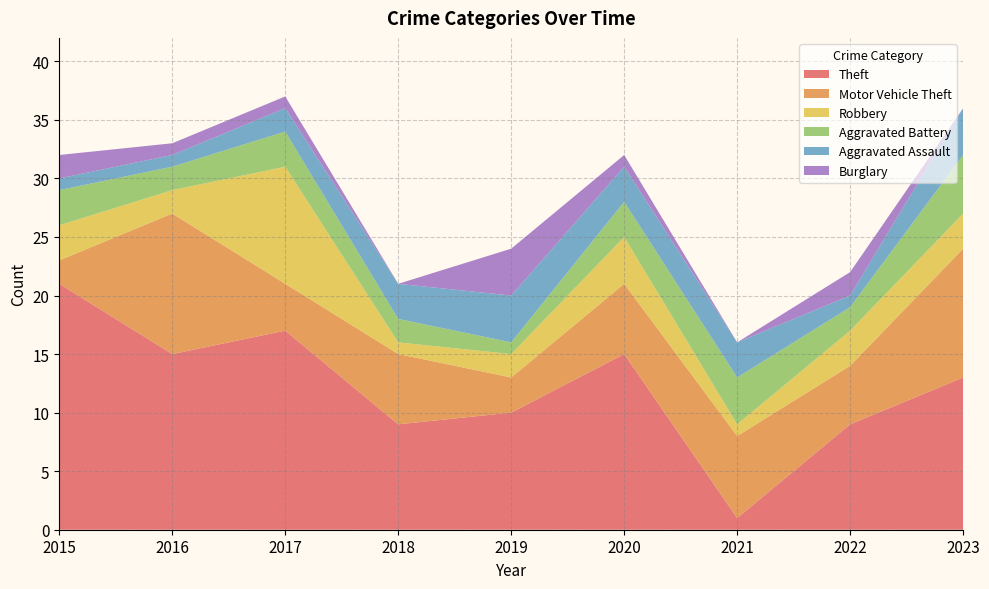

Reading left to right, transcribe all the data shown in this chart.

Theft: 21	15	17	9	10	15	1	9	13
Motor Vehicle Theft: 2	12	4	6	3	6	7	5	11
Robbery: 3	2	10	1	2	4	1	3	3
Aggravated Battery: 3	2	3	2	1	3	4	2	5
Aggravated Assault: 1	1	2	3	4	3	3	1	4
Burglary: 2	1	1	0	4	1	0	2	0